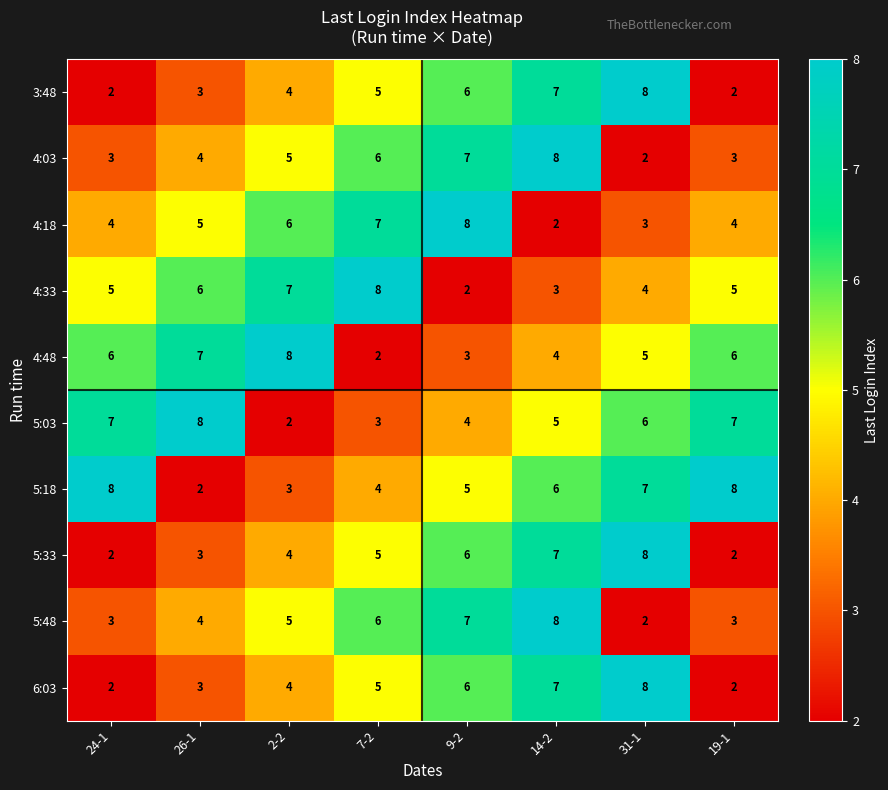

How many distinct data groups are displayed?

10